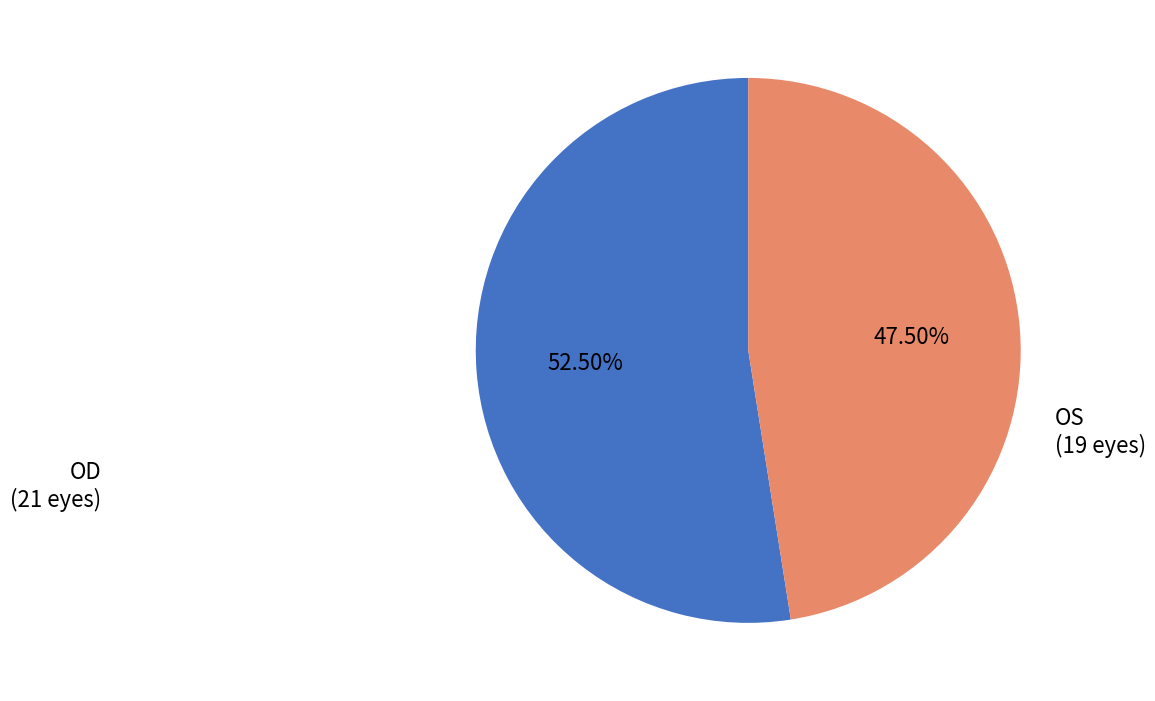

Is there any slice that represents more than half of the pie?

Yes